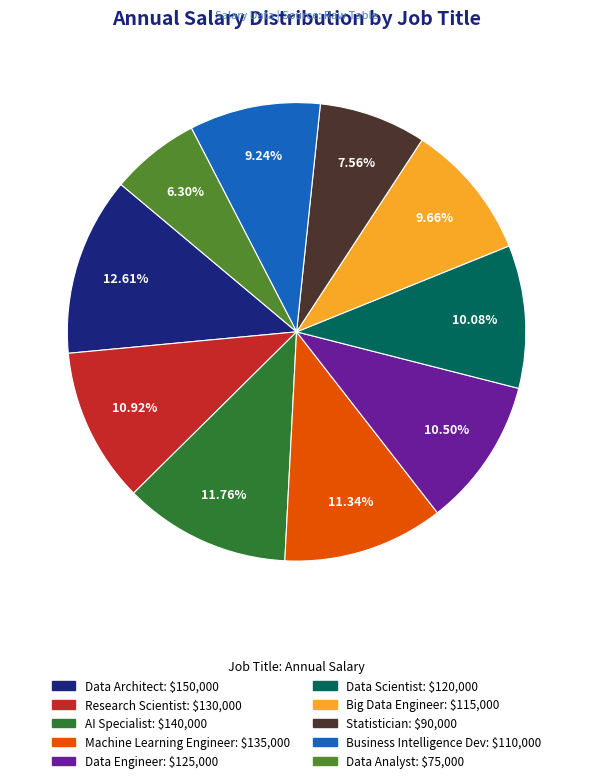

Between Data Scientist and Machine Learning Engineer, which is larger?

Machine Learning Engineer